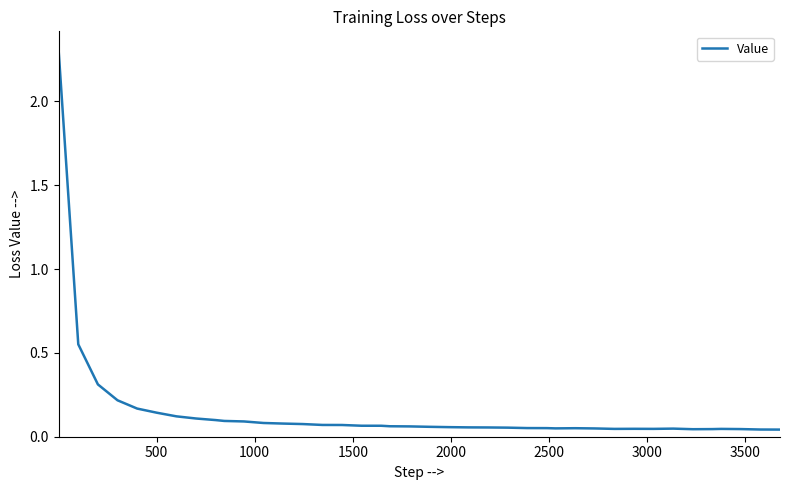

What is the maximum value shown in the chart?

2.3